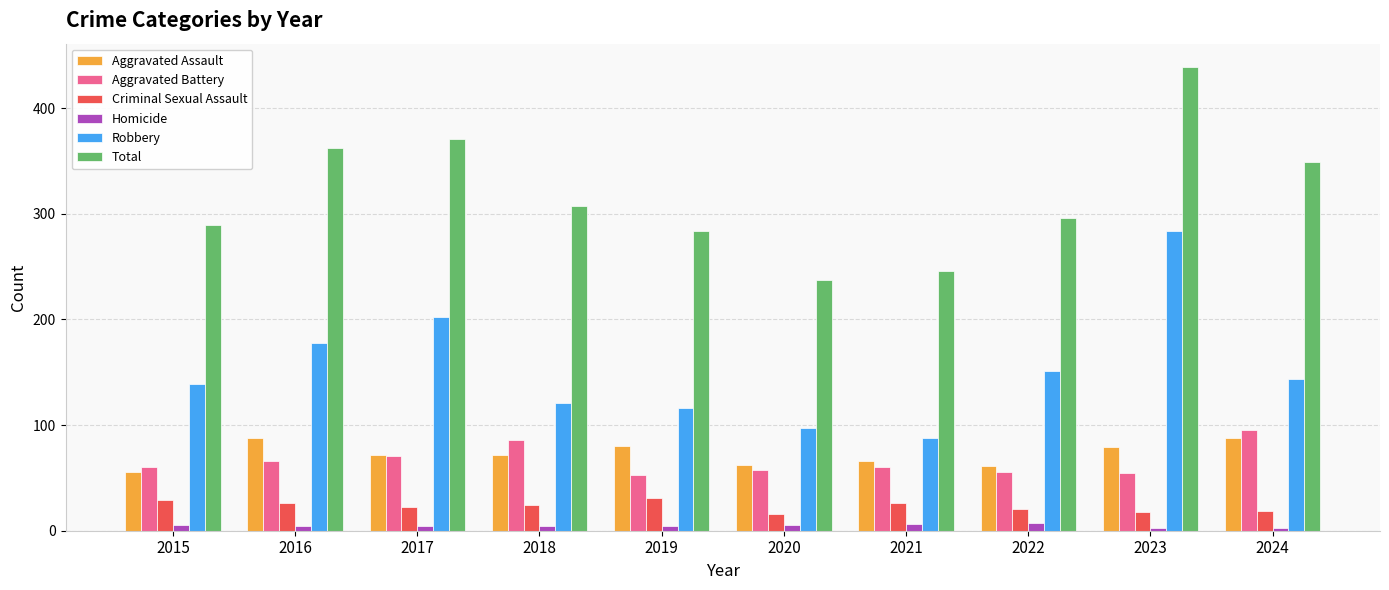

Read the Total value at 2018.

307